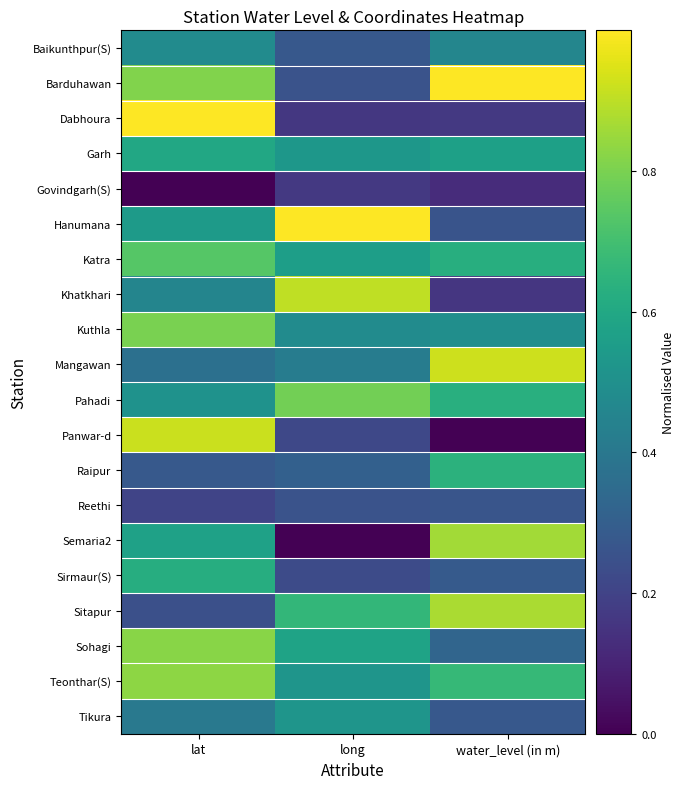

Reading left to right, list all the values displayed in this chart.

Baikunthpur(S): lat=0.5	long=0.3	water_level (in m)=0.5
Barduhawan: lat=0.8	long=0.3	water_level (in m)=1.0
Dabhoura: lat=1.0	long=0.2	water_level (in m)=0.2
Garh: lat=0.6	long=0.5	water_level (in m)=0.6
Govindgarh(S): lat=0.0	long=0.2	water_level (in m)=0.1
Hanumana: lat=0.5	long=1.0	water_level (in m)=0.3
Katra: lat=0.7	long=0.6	water_level (in m)=0.6
Khatkhari: lat=0.5	long=0.9	water_level (in m)=0.2
Kuthla: lat=0.8	long=0.5	water_level (in m)=0.5
Mangawan: lat=0.4	long=0.4	water_level (in m)=0.9
Pahadi: lat=0.5	long=0.8	water_level (in m)=0.6
Panwar-d: lat=0.9	long=0.2	water_level (in m)=0.0
Raipur: lat=0.3	long=0.3	water_level (in m)=0.6
Reethi: lat=0.2	long=0.3	water_level (in m)=0.3
Semaria2: lat=0.6	long=0.0	water_level (in m)=0.9
Sirmaur(S): lat=0.6	long=0.2	water_level (in m)=0.3
Sitapur: lat=0.2	long=0.7	water_level (in m)=0.9
Sohagi: lat=0.8	long=0.6	water_level (in m)=0.3
Teonthar(S): lat=0.8	long=0.5	water_level (in m)=0.7
Tikura: lat=0.4	long=0.5	water_level (in m)=0.3